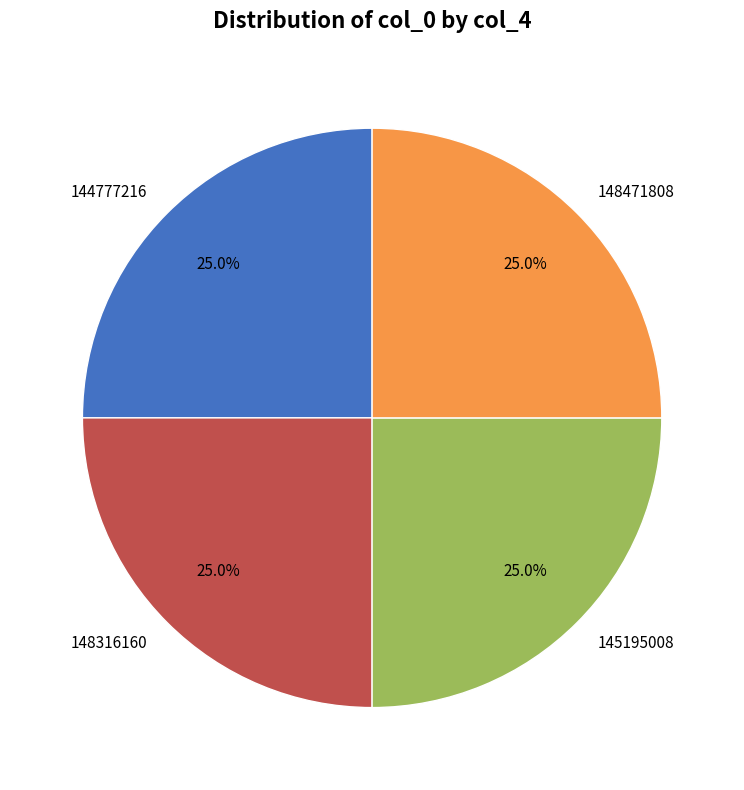

What is the ratio of the value at 144777216 to the value at 148316160?

1.0